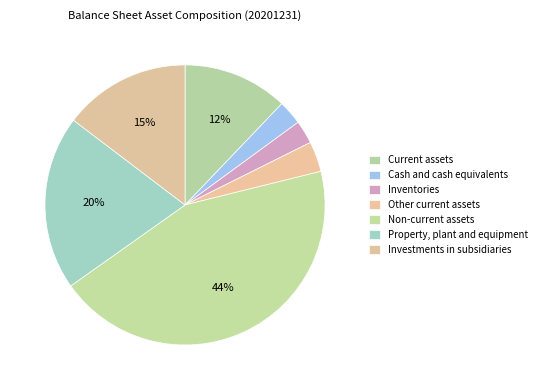

How many segments does this pie chart have?

7